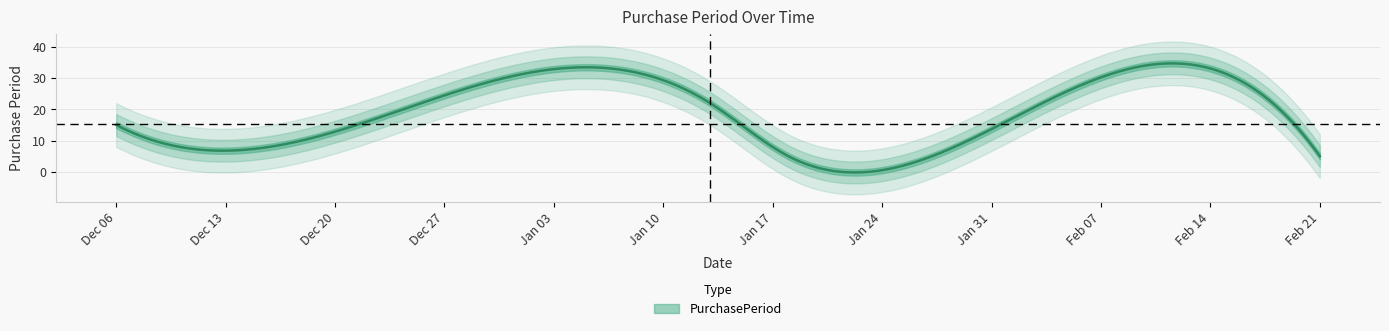

Approximately how many times larger is the value at 2017-02-21 compared to 2016-12-22?

0.3